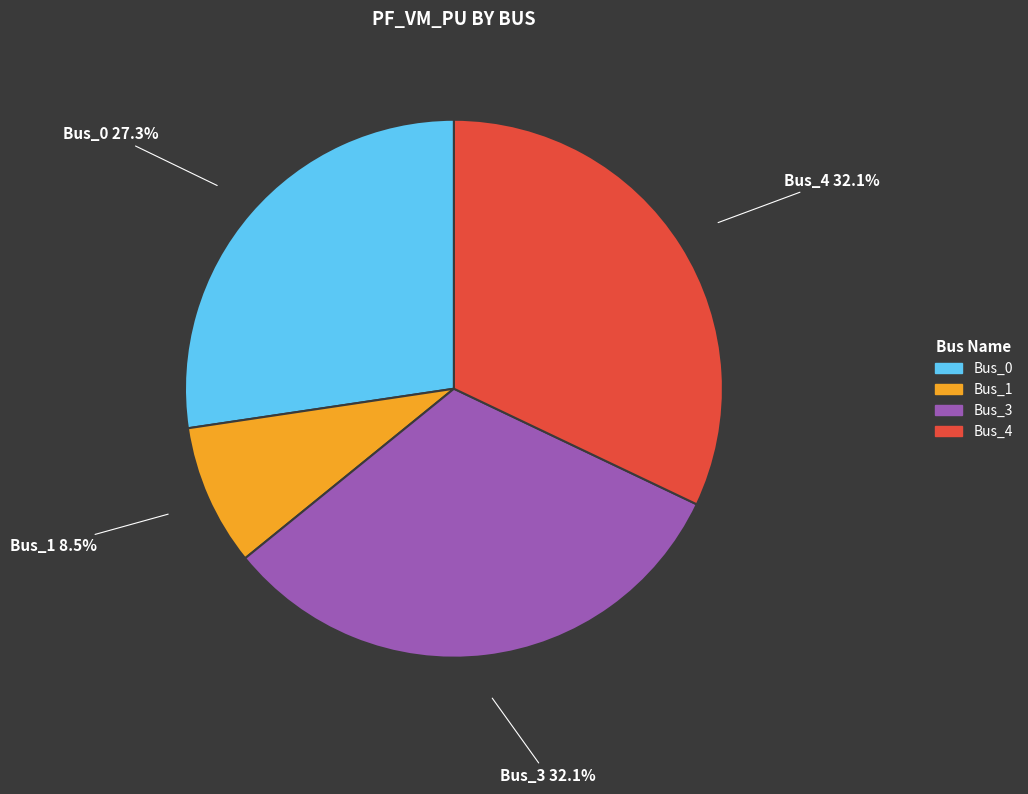

What is the ratio of the value at Bus_4 to the value at Bus_1?

3.8